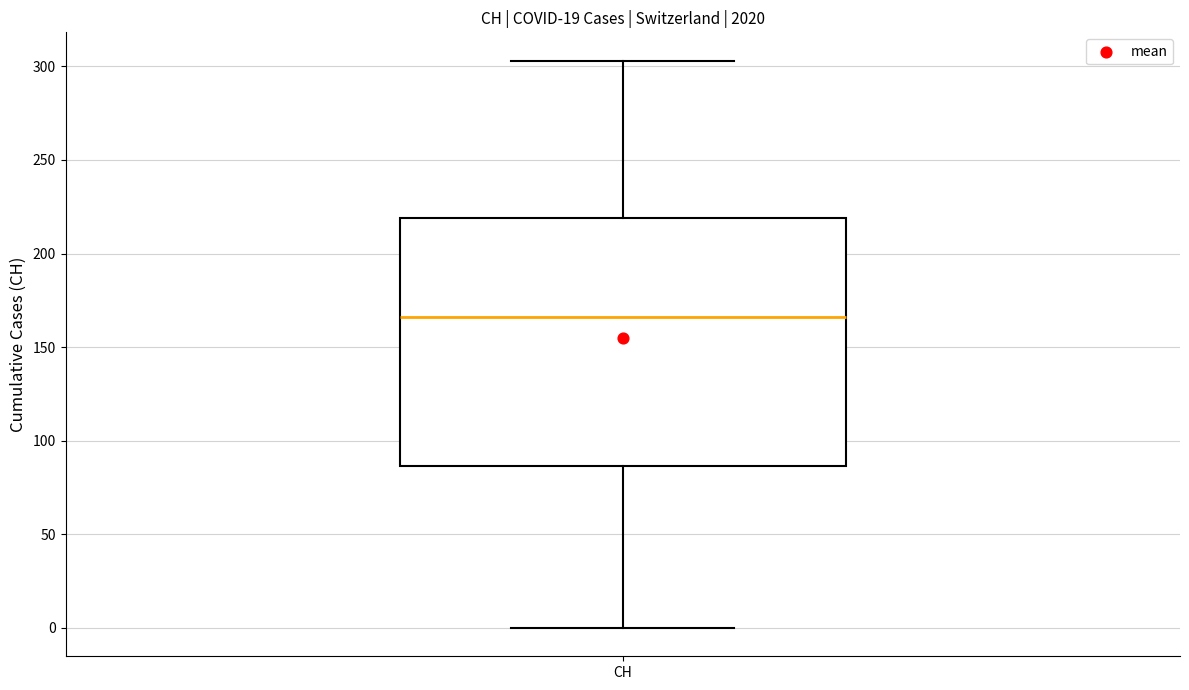

Transcribe this box plot: give where the median line is, the range the box spans, and where the two whiskers end, as read against the y-axis. The values are not printed on the chart, so give them approximately, as read against the axis.

median 165, box 85 to 220, whiskers 0 to 305